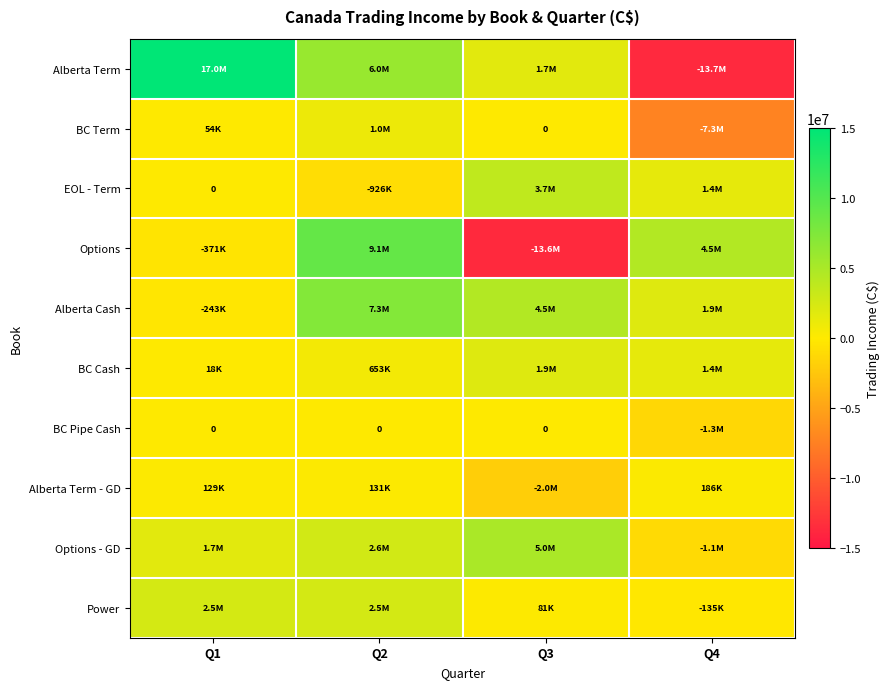

What is the difference between the Alberta Term - GD values at Q3 and Q4?

2155056.5